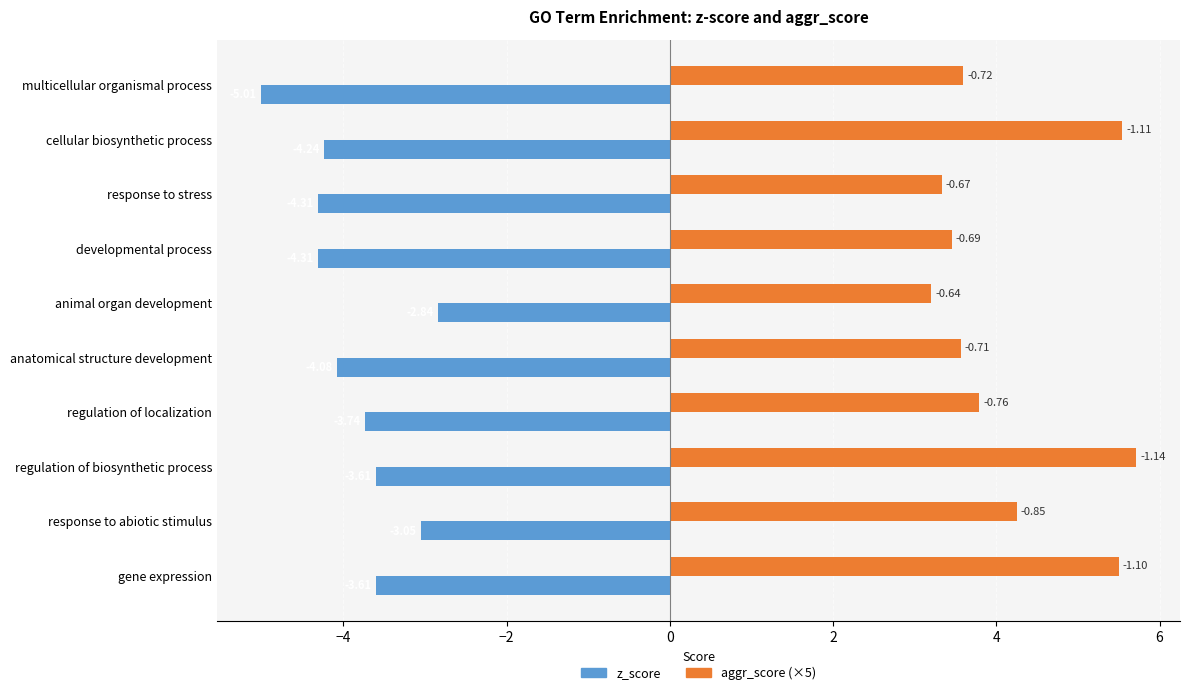

Rank the series by their maximum value, from lowest to highest.

z_score, aggr_score (×5)